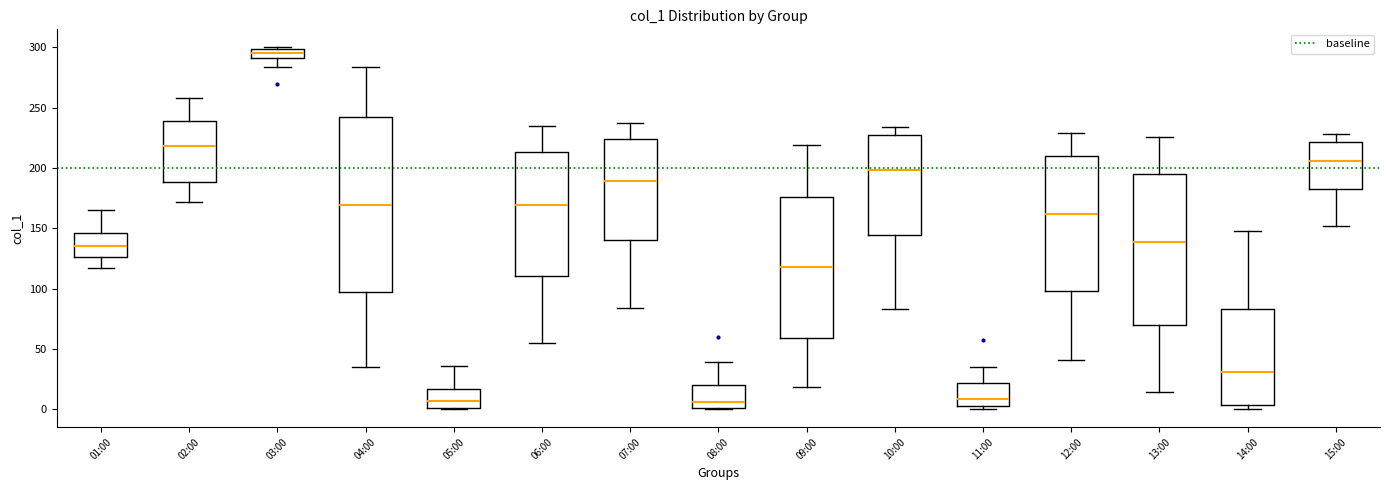

Which box's median line is the highest?

03:00